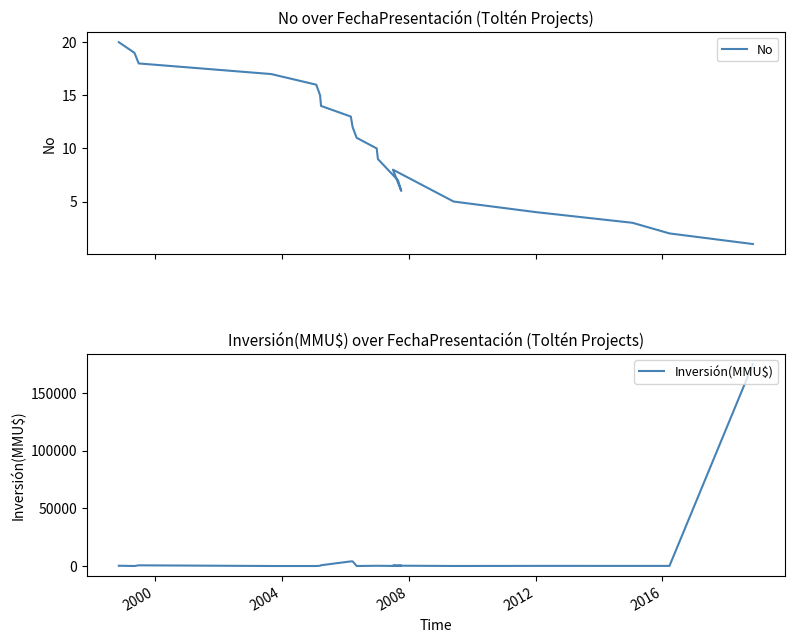

Is it true that Inversión(MMU$) equals 0 at 2008?

True